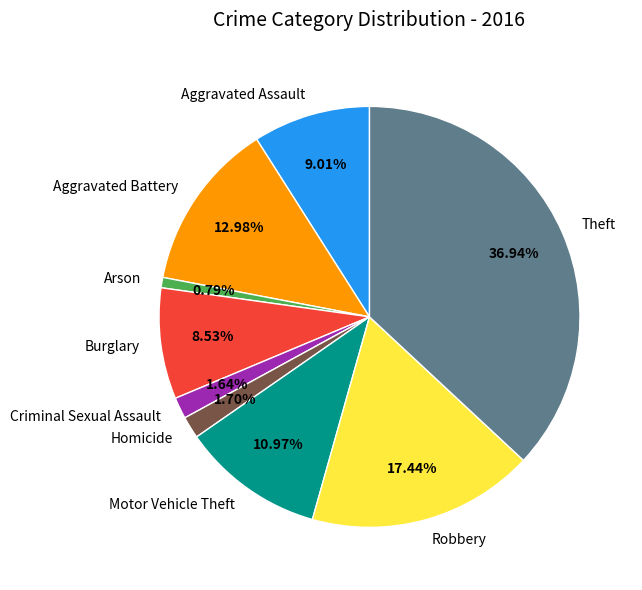

Is there a majority slice in this chart?

No